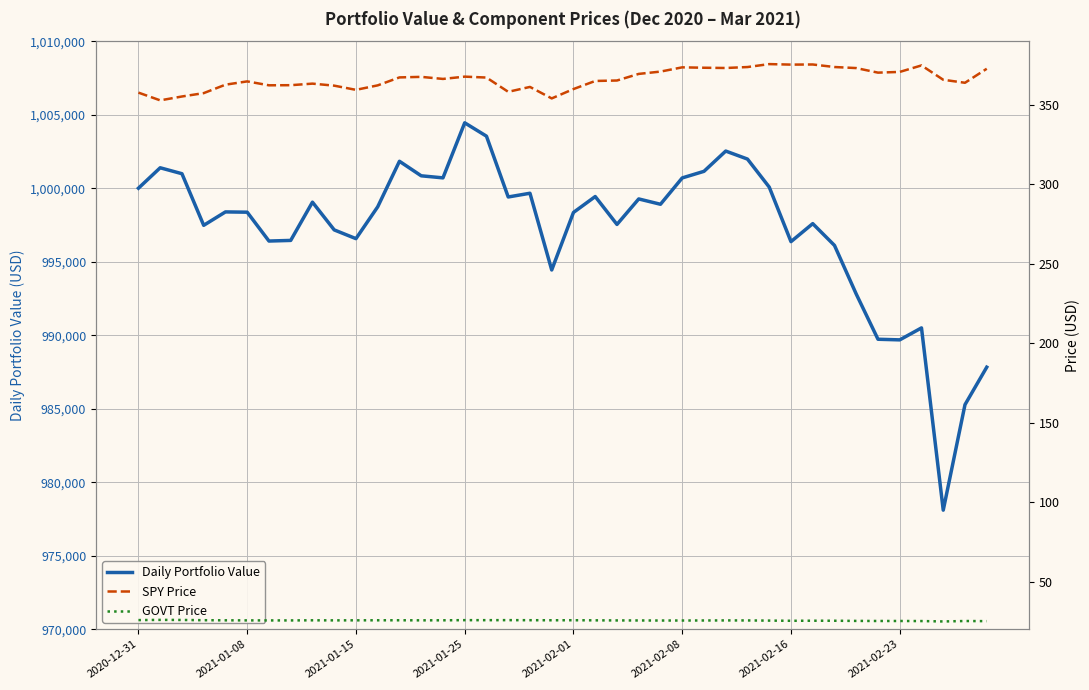

In SPY Price, how many points are higher than both neighbors (excluding endpoints)?

9